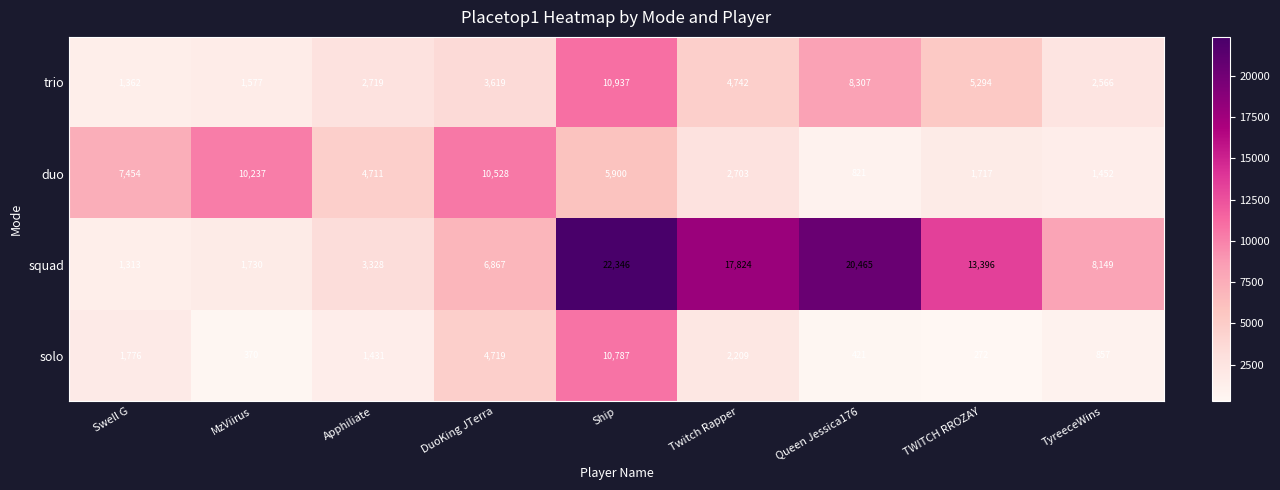

What is the approximate value of solo at Ship, to the nearest 50?

10800